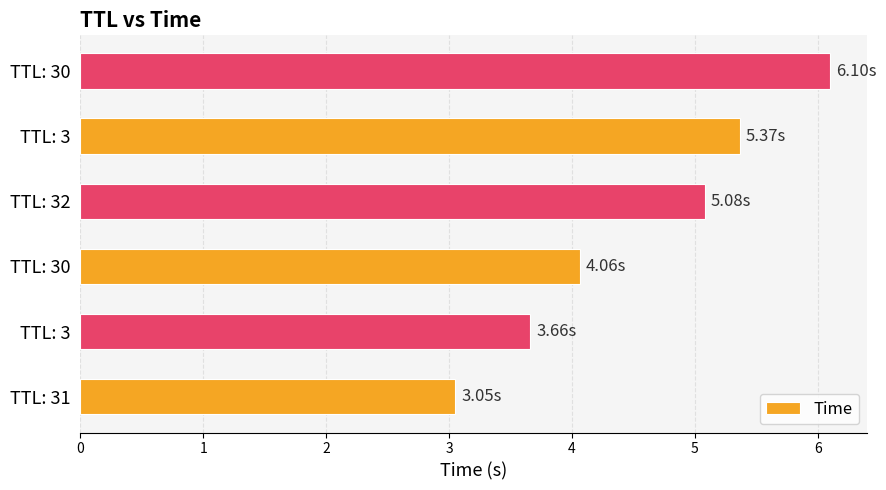

What is the difference between the maximum and minimum values?

3.1